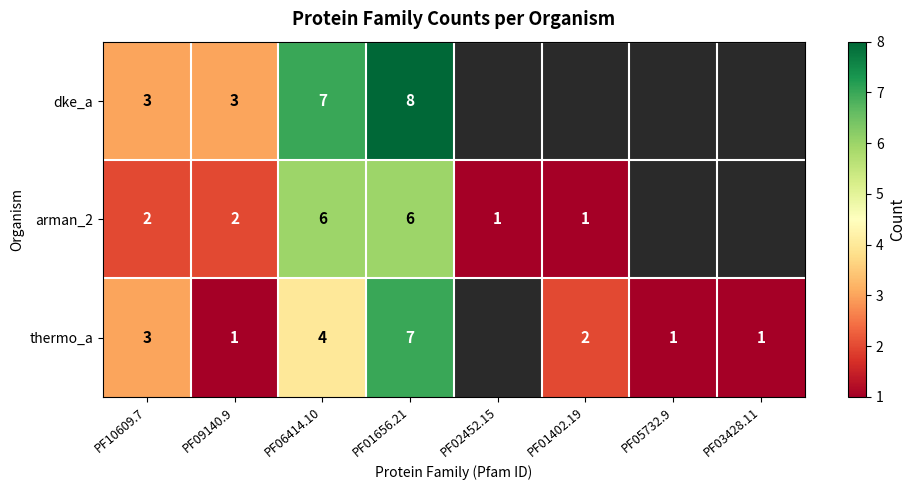

Which series changed the most between PF09140.9 and PF01656.21?

thermo_a